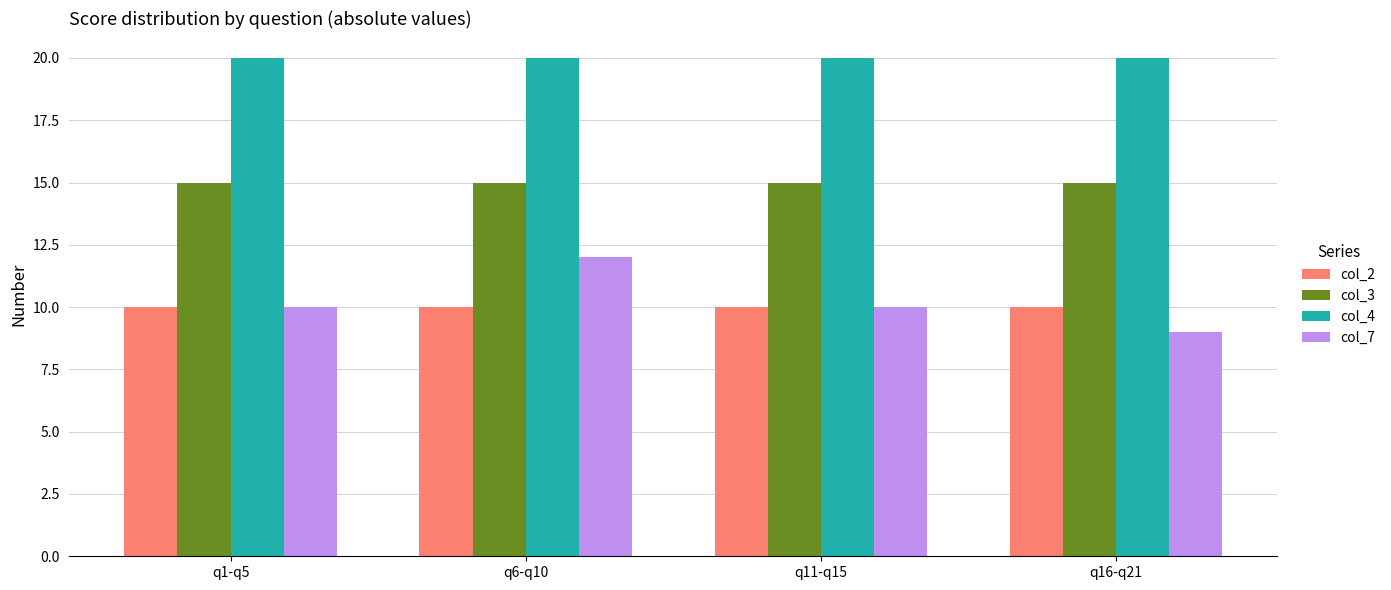

How many groups of bars are there?

4